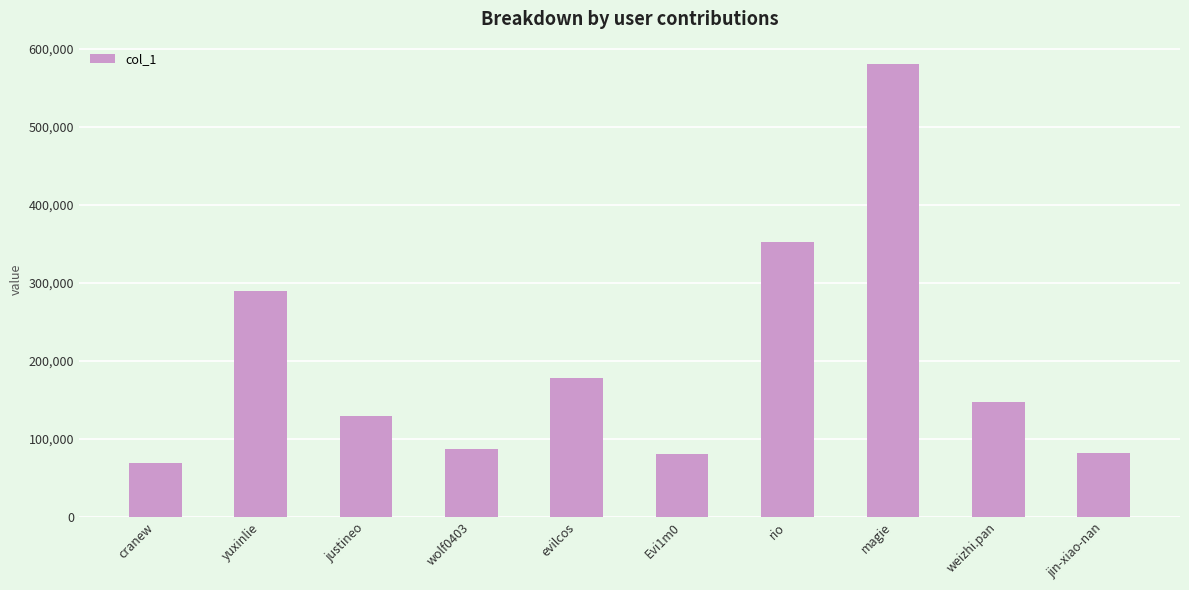

What is the sum of the values at justineo and evilcos?

307634